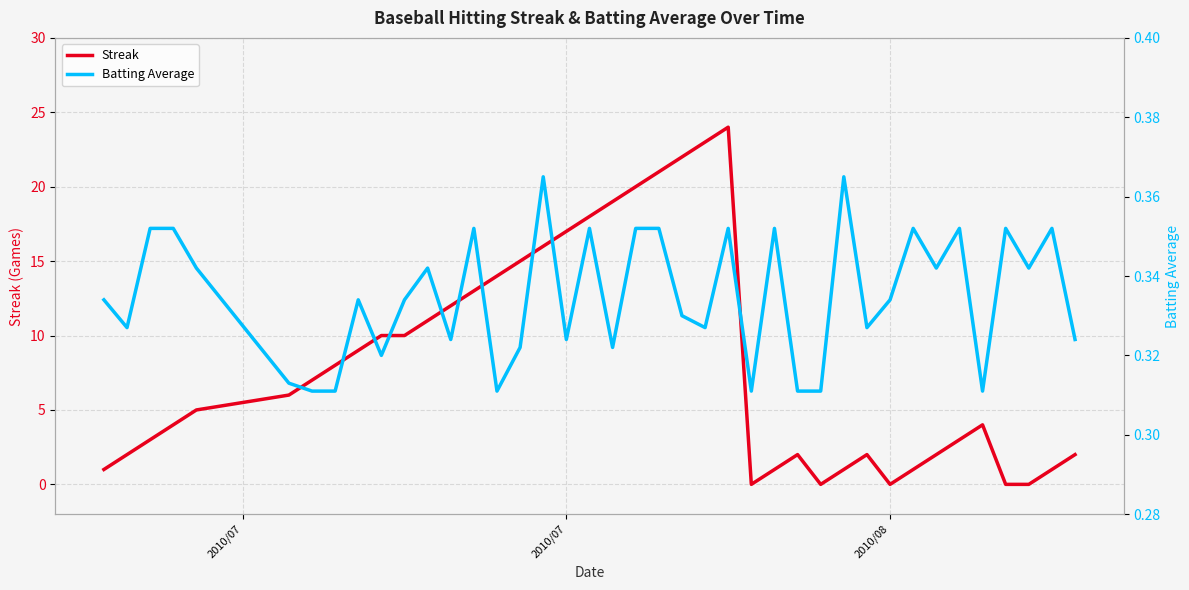

At how many categories does at least one series exceed 7?

18